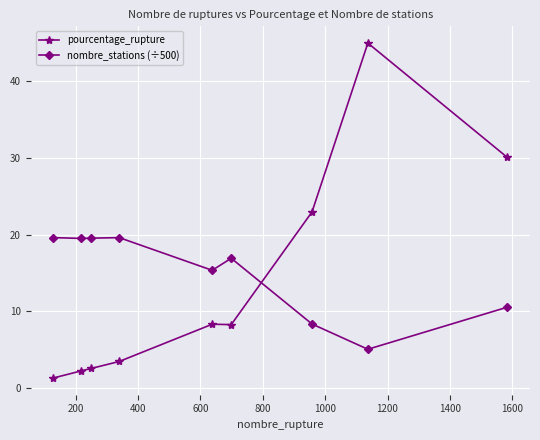

What is the greatest value displayed?

44.9